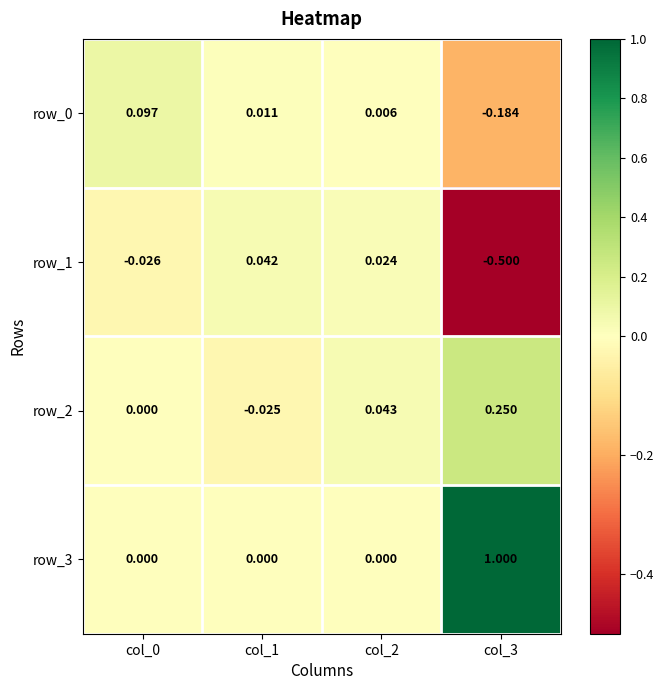

What is the difference between the row_3 values at col_0 and col_3?

1.0